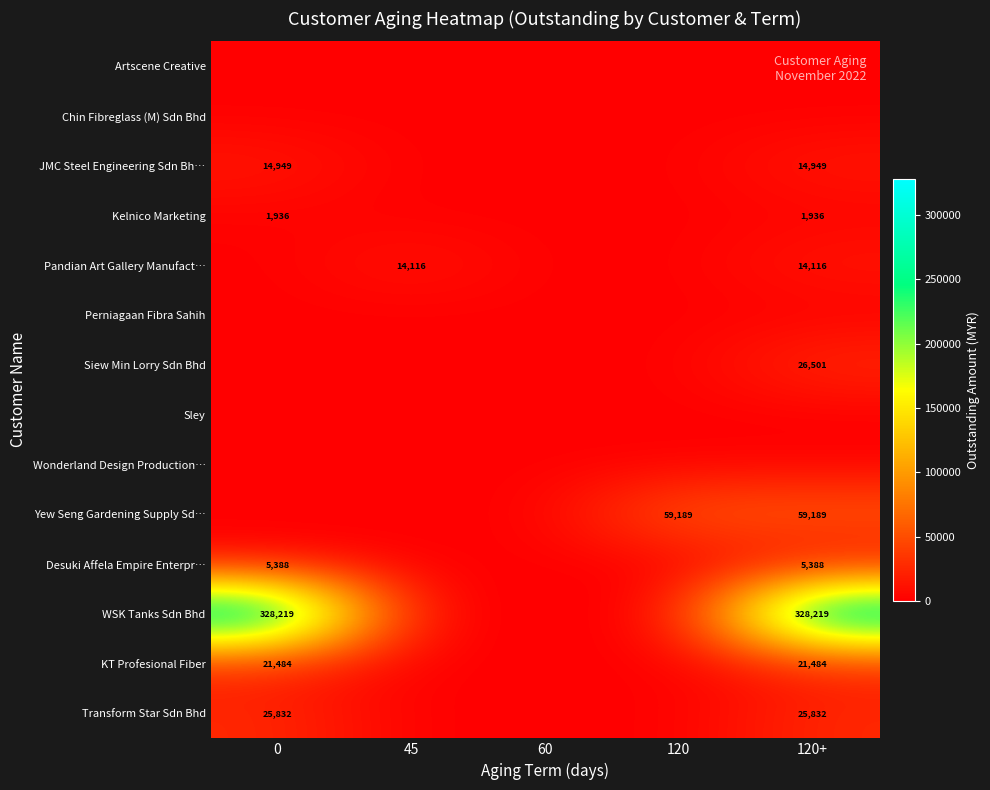

Between 45 and 60, which series saw the biggest shift?

Pandian Art Gallery Manufact…